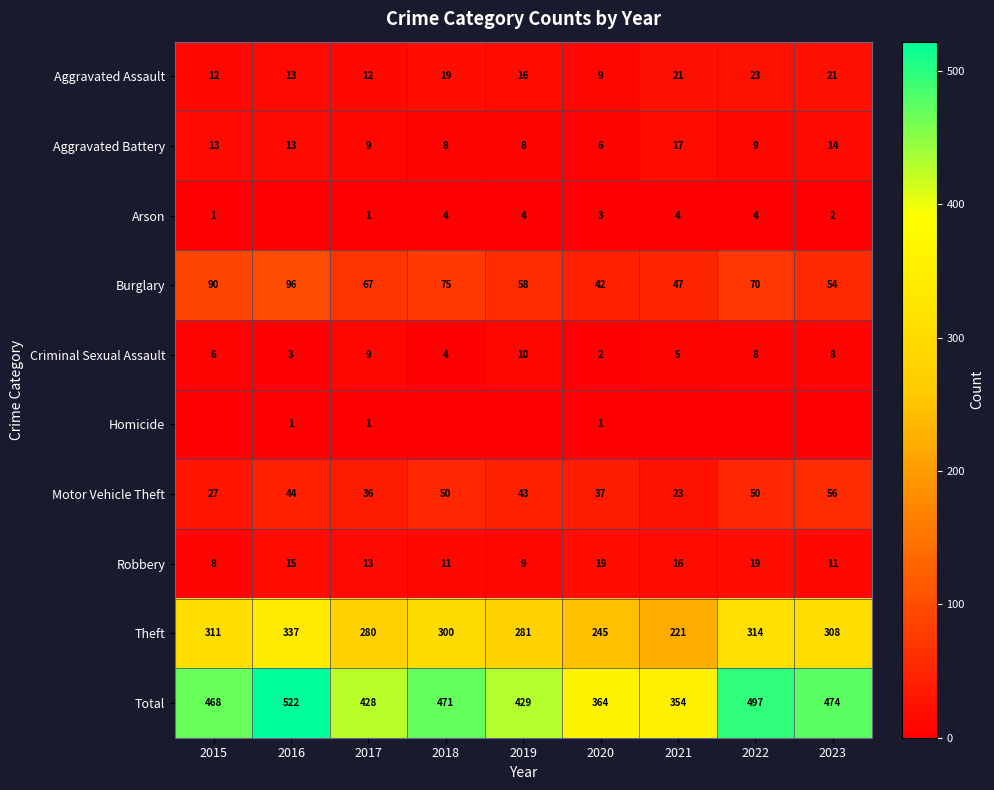

Read the Total value at 2023.

474